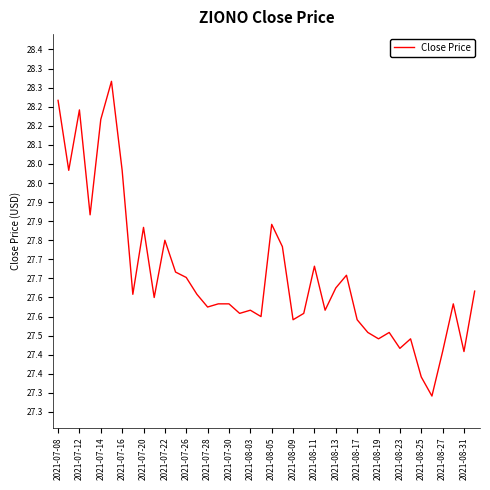

Does the chart display data point markers on the line(s)?

No